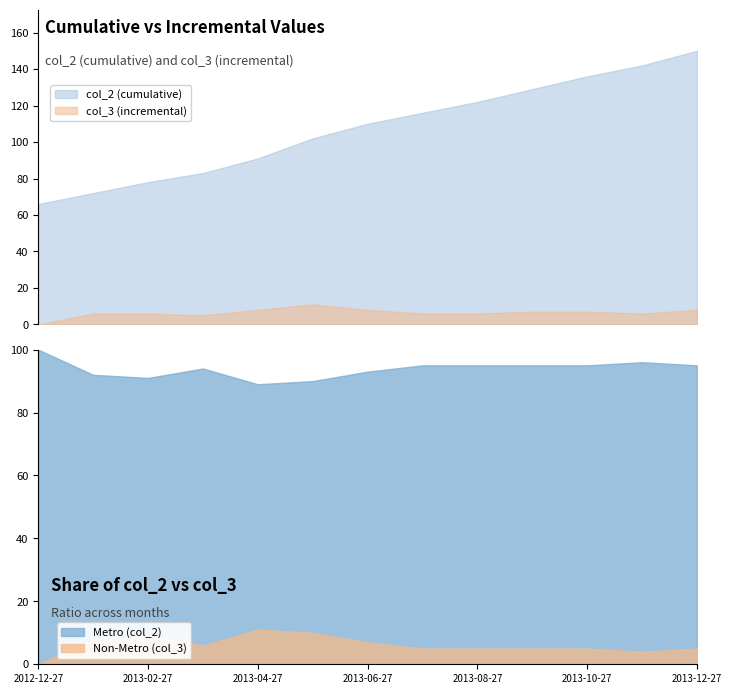

List the series in order of their peak value, highest first.

col_2, col_3